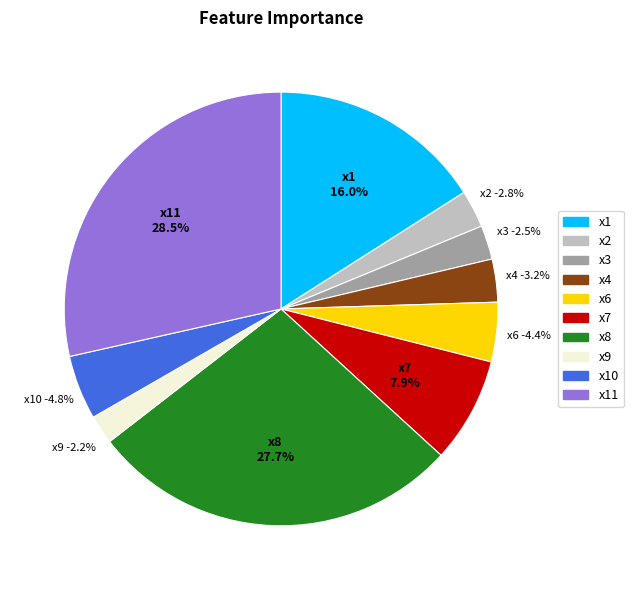

What is the largest slice in the pie chart?

x11